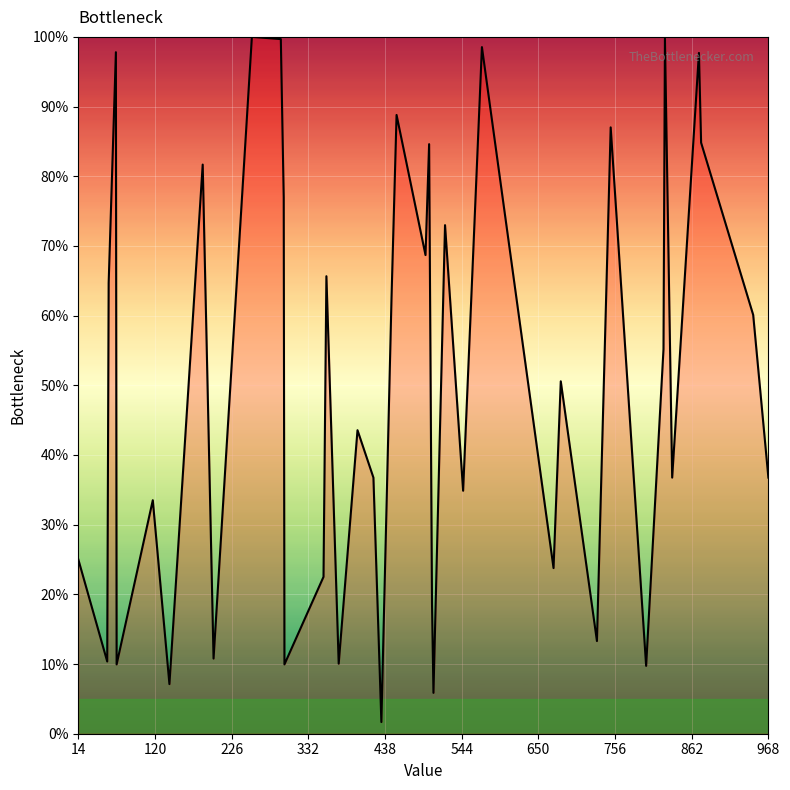

What is the difference between the maximum and minimum values?

98.3